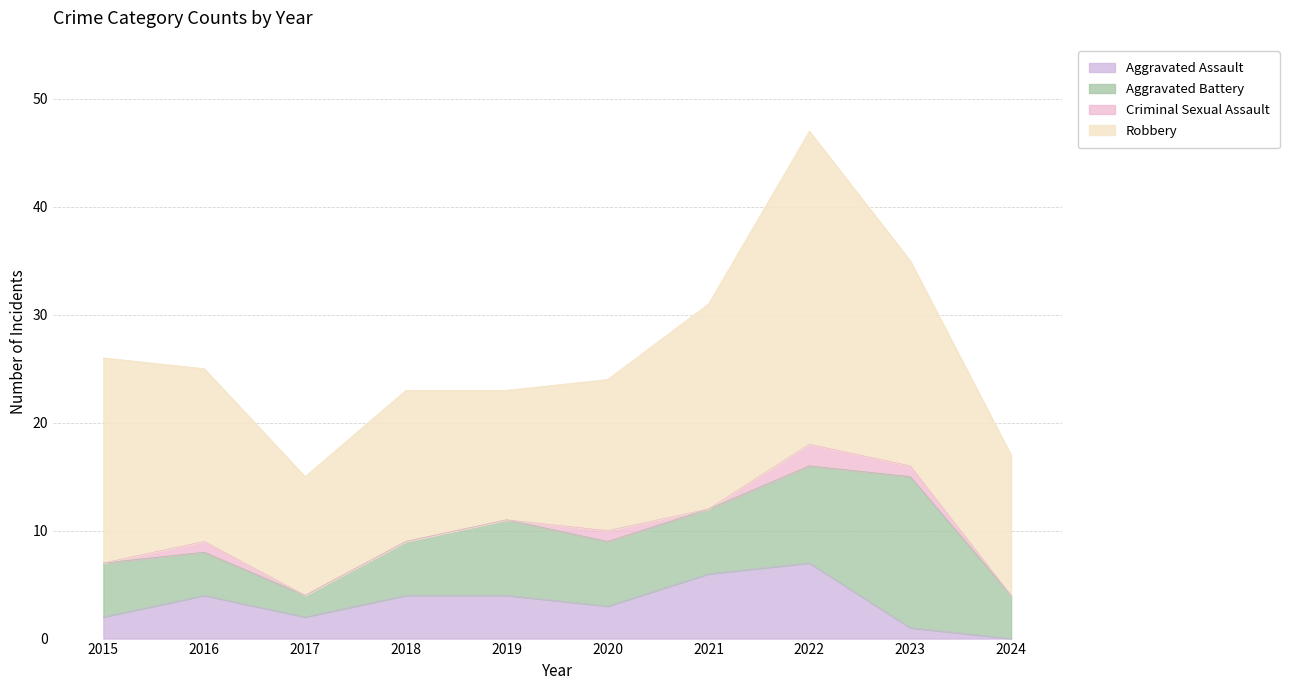

Where is the first local minimum for Aggravated Battery?

2017